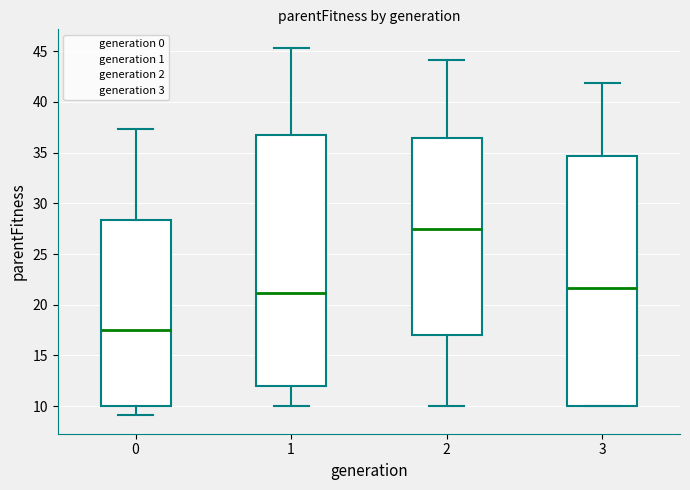

Which box's median line is the highest?

2